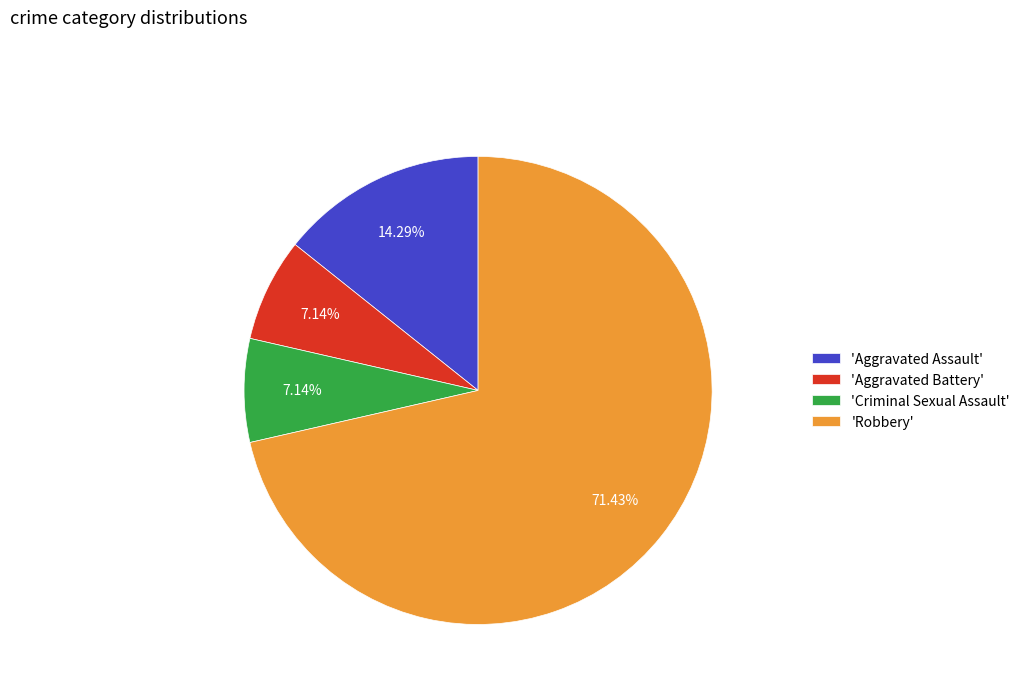

Which category has the biggest portion of the pie?

'Robbery'